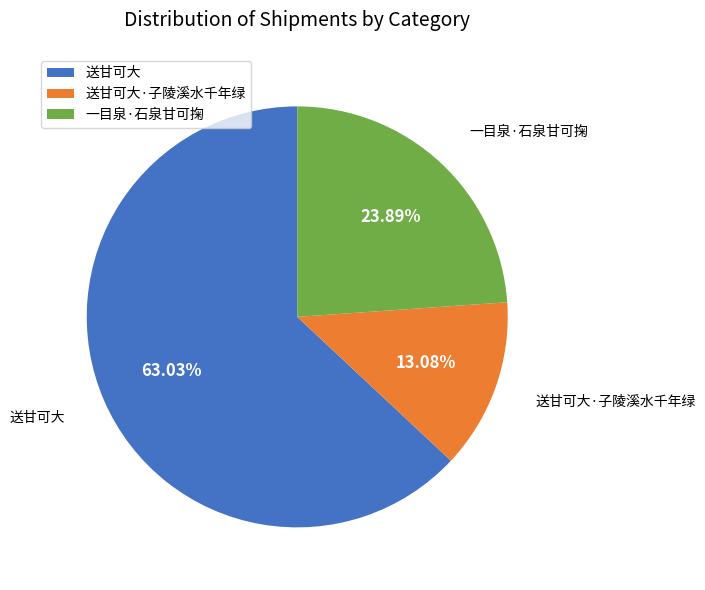

Between 送甘可大 and 送甘可大·子陵溪水千年绿, which is larger?

送甘可大